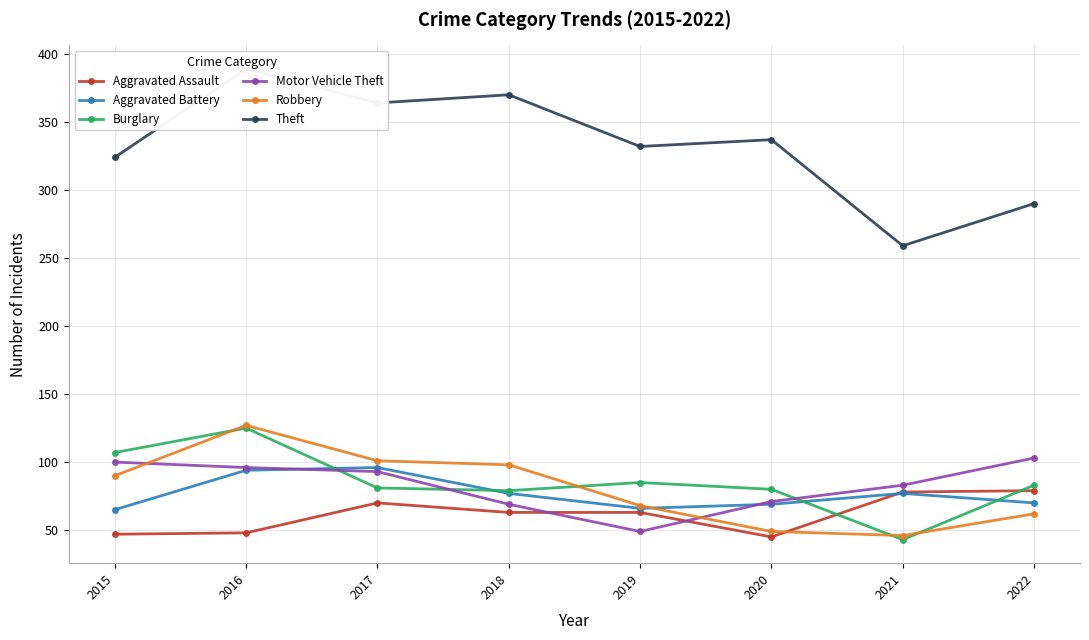

Reading left to right, extract all data points from this chart.

Aggravated Assault: 2015=47	2016=48	2017=70	2018=63	2019=63	2020=45	2021=78	2022=79
Aggravated Battery: 2015=65	2016=94	2017=96	2018=77	2019=66	2020=69	2021=77	2022=70
Burglary: 2015=107	2016=125	2017=81	2018=79	2019=85	2020=80	2021=43	2022=83
Motor Vehicle Theft: 2015=100	2016=96	2017=93	2018=69	2019=49	2020=71	2021=83	2022=103
Robbery: 2015=90	2016=127	2017=101	2018=98	2019=68	2020=49	2021=46	2022=62
Theft: 2015=324	2016=389	2017=364	2018=370	2019=332	2020=337	2021=259	2022=290